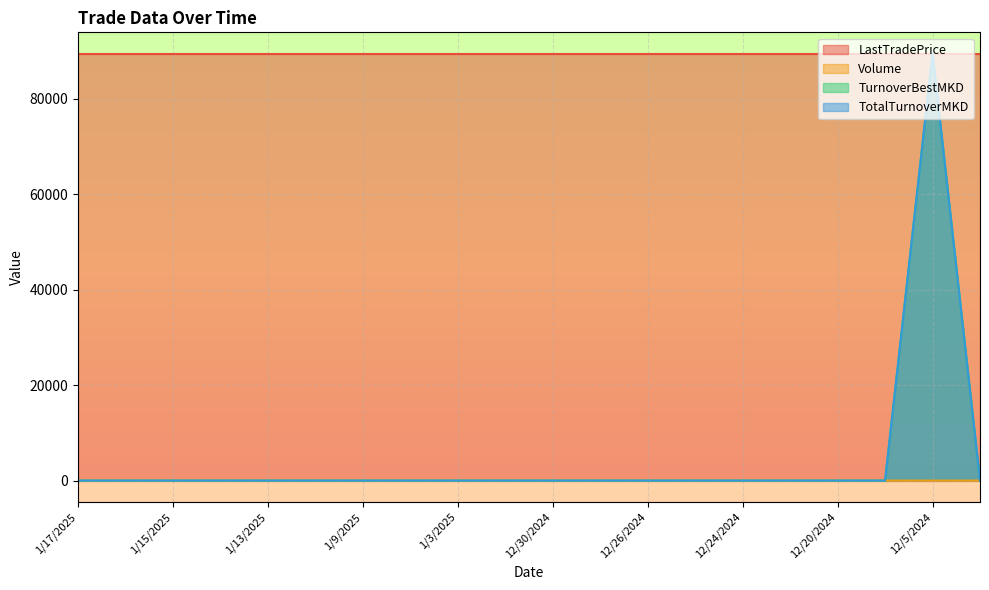

Between 1/16/2025 and 1/10/2025, which is larger?

1/16/2025